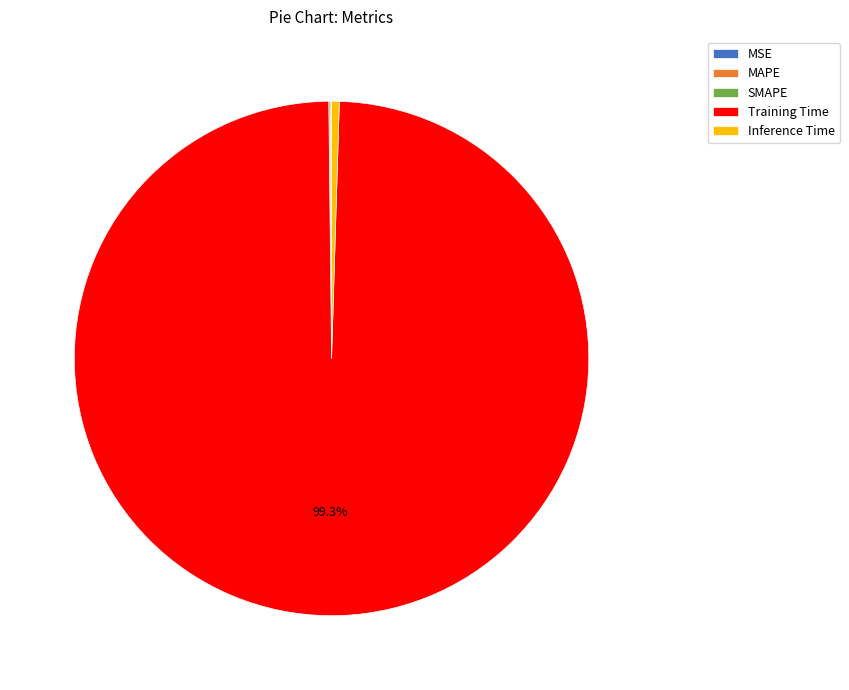

Which slice is the largest?

Training Time